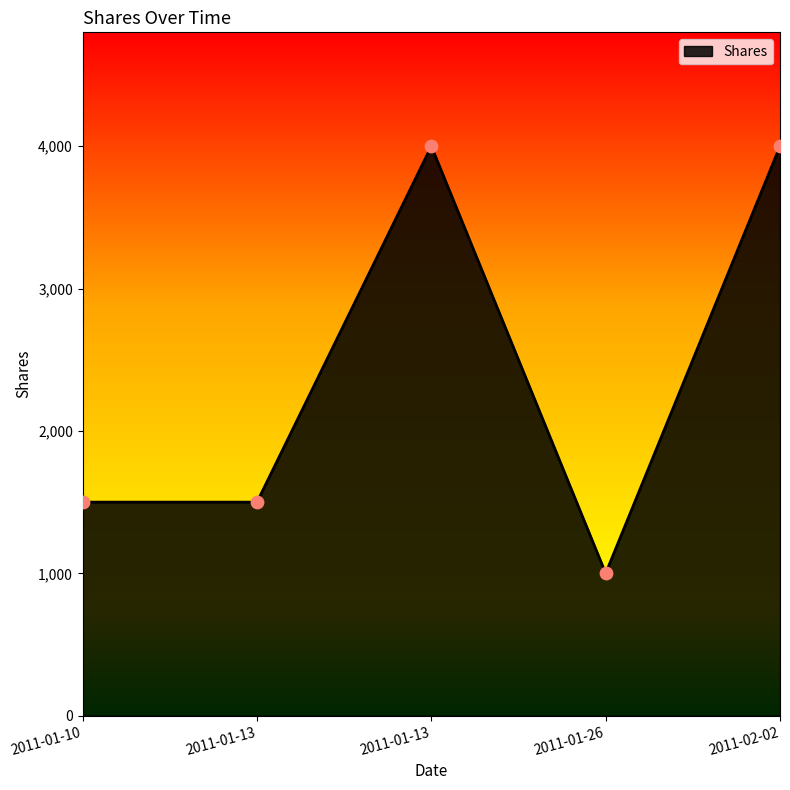

What is the ratio of the value at 2011-01-10 to the value at 2011-01-13?

0.4